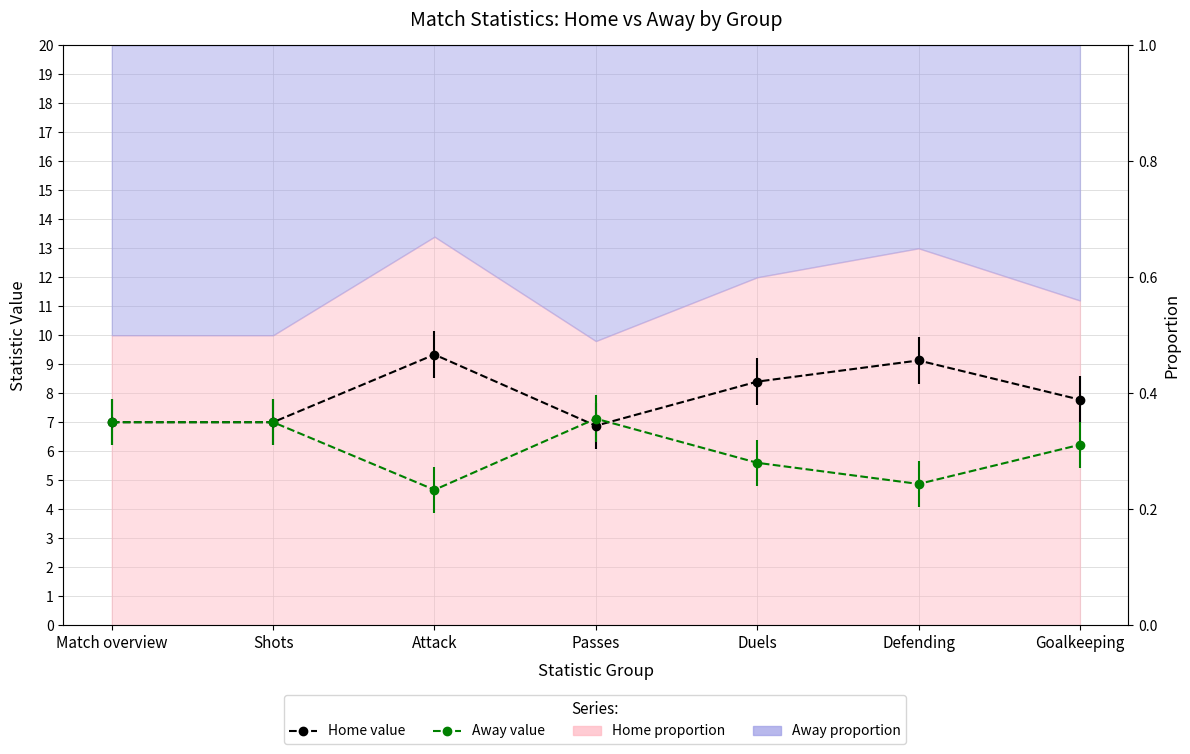

What is the sum of the Home value values at Shots and Attack?

16.3